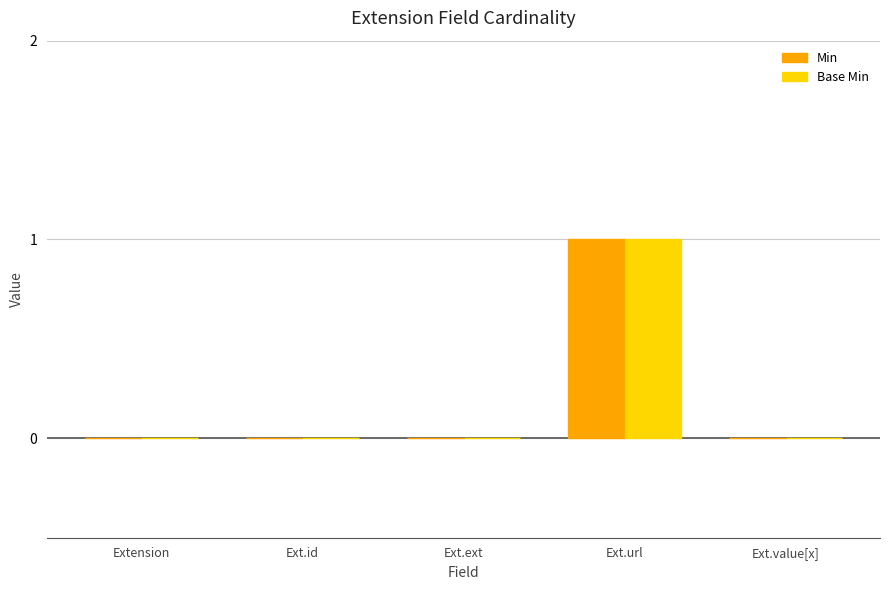

The Base Min series shows 1 at Ext.url. True or false?

True